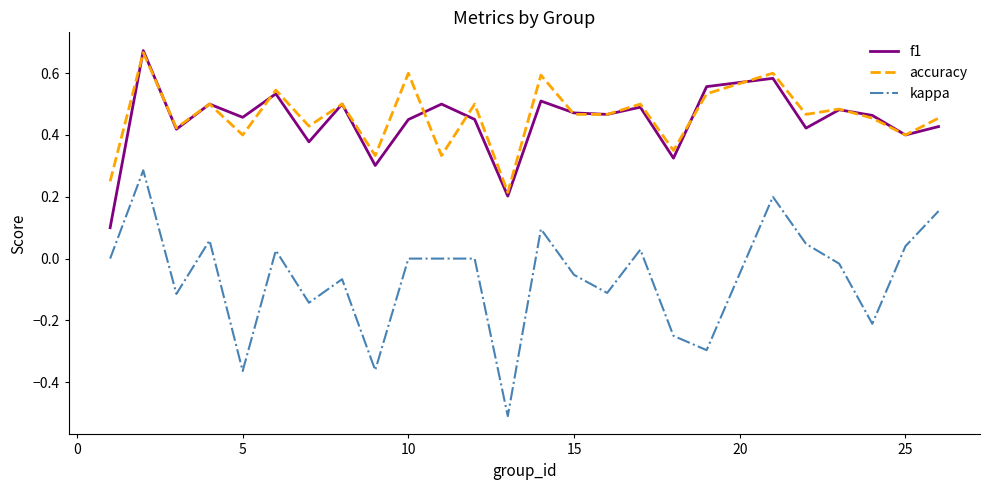

How many interior local valleys does the f1 series have?

9